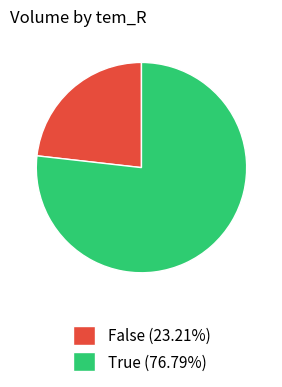

Is the sum of False (23.21%) and True (76.79%) greater than half?

Yes